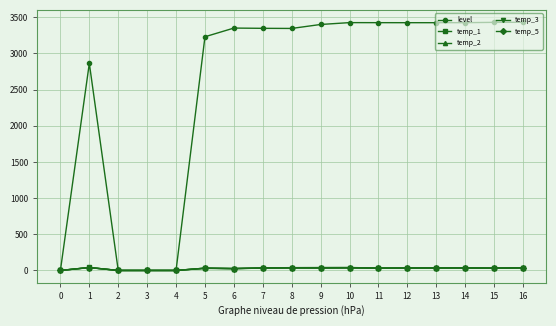

Between 1 and 8, which series saw the biggest shift?

level